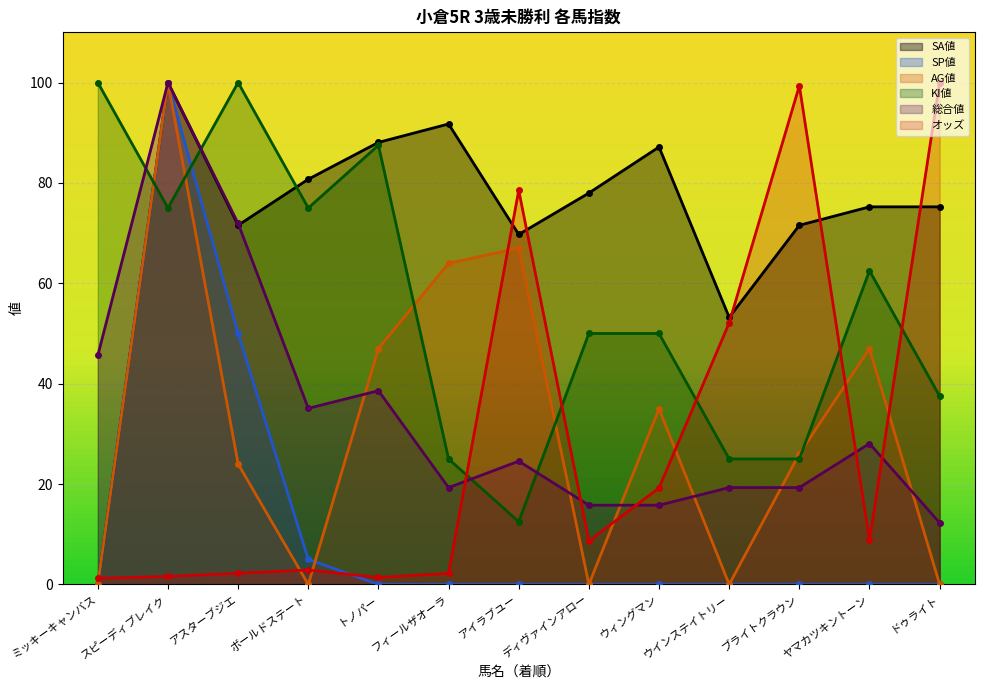

What is the maximum value for SA値?

100.0